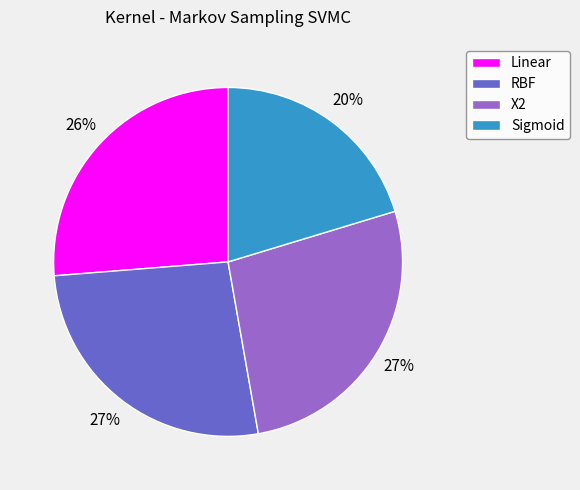

To the nearest percent, what is the difference between the largest and smallest slice percentages?

7%